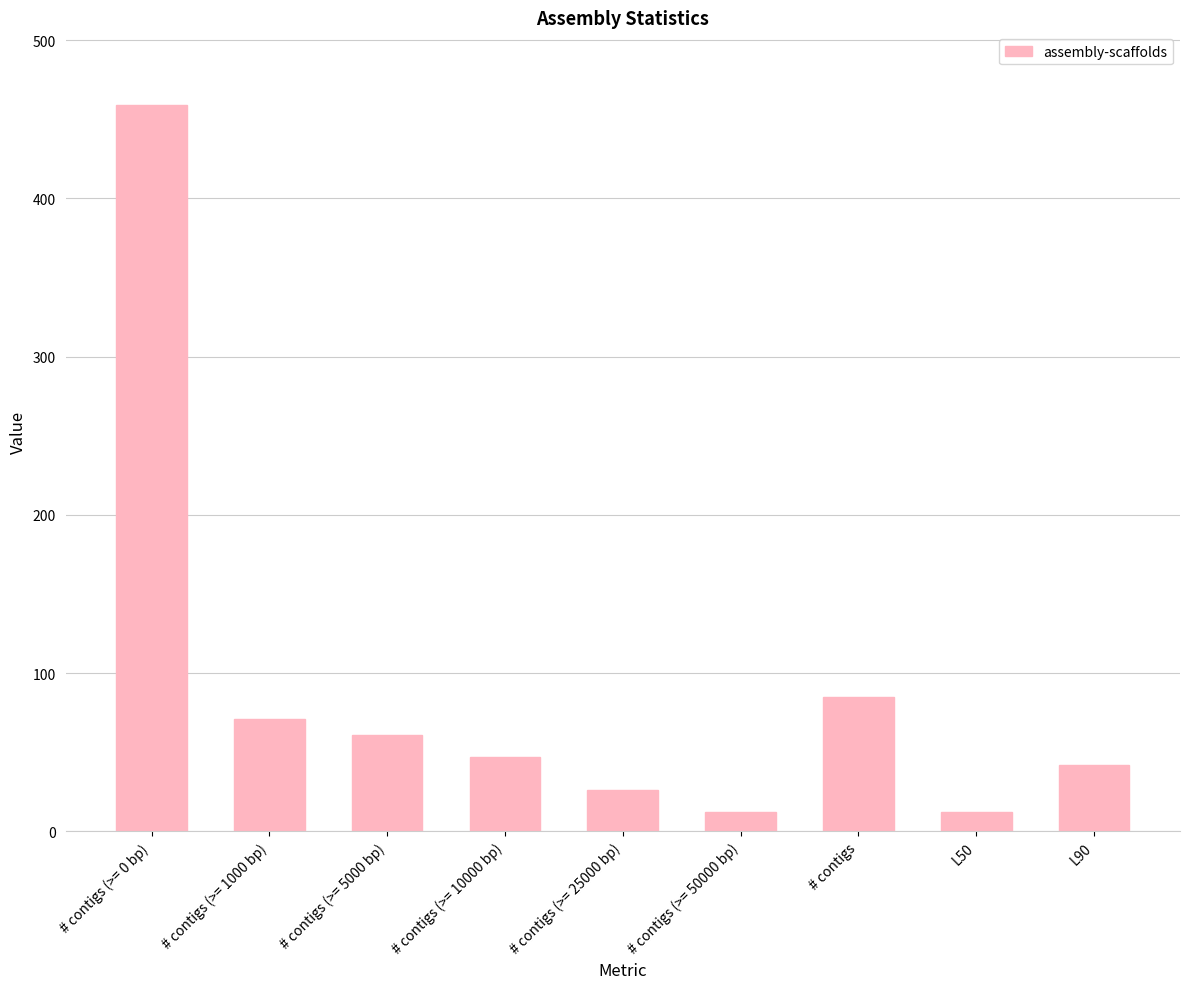

What is the approximate value at # contigs (>= 50000 bp), to the nearest 10?

10